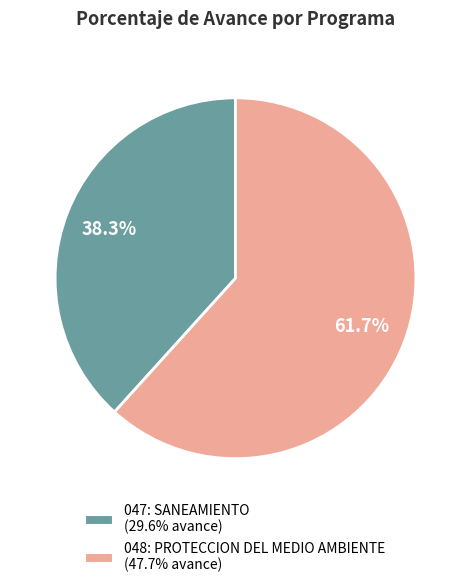

Do 048: PROTECCION DEL MEDIO AMBIENTE and 047: SANEAMIENTO together represent more than half of the pie?

Yes